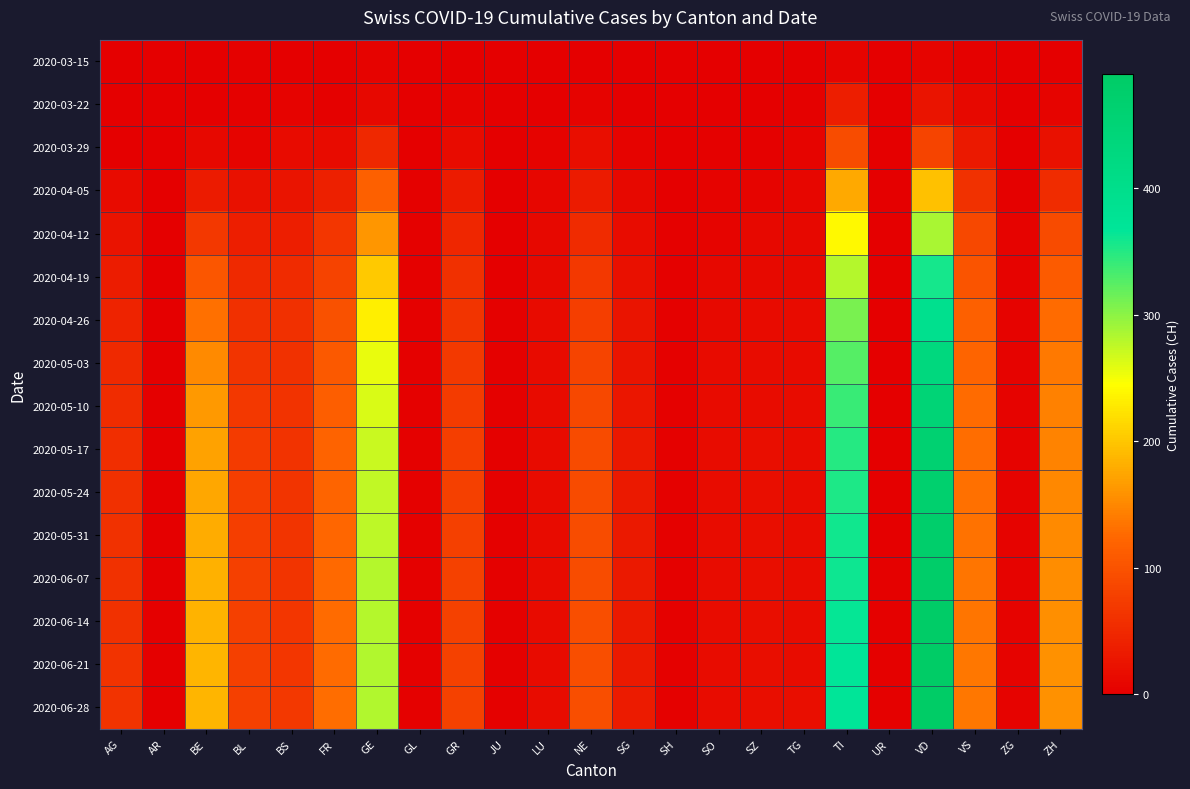

Reading right to left, extract all data points from this chart.

2020-03-15: ZH=1	ZG=0	VS=2	VD=6	UR=0	TI=6	TG=0	SZ=0	SO=0	SH=0	SG=0	NE=0	LU=0	JU=0	GR=0	GL=0	GE=4	FR=0	BS=0	BL=2	BE=0	AR=0	AG=0
2020-03-22: ZH=6	ZG=0	VS=11	VD=26	UR=0	TI=37	TG=3	SZ=0	SO=0	SH=0	SG=0	NE=4	LU=1	JU=0	GR=4	GL=0	GE=10	FR=3	BS=5	BL=3	BE=0	AR=0	AG=1
2020-03-29: ZH=22	ZG=1	VS=31	VD=84	UR=0	TI=93	TG=6	SZ=2	SO=2	SH=0	SG=5	NE=18	LU=5	JU=0	GR=15	GL=1	GE=48	FR=15	BS=15	BL=6	BE=10	AR=0	AG=0
2020-04-05: ZH=54	ZG=2	VS=60	VD=197	UR=1	TI=178	TG=8	SZ=6	SO=4	SH=1	SG=10	NE=33	LU=8	JU=0	GR=34	GL=2	GE=116	FR=40	BS=26	BL=22	BE=33	AR=0	AG=14
2020-04-12: ZH=90	ZG=4	VS=87	VD=286	UR=1	TI=241	TG=11	SZ=11	SO=7	SH=2	SG=16	NE=52	LU=10	JU=1	GR=47	GL=2	GE=161	FR=66	BS=38	BL=37	BE=67	AR=0	AG=23
2020-04-19: ZH=111	ZG=4	VS=103	VD=357	UR=1	TI=281	TG=13	SZ=13	SO=11	SH=3	SG=21	NE=67	LU=13	JU=1	GR=58	GL=3	GE=201	FR=81	BS=52	BL=51	BE=105	AR=1	AG=35
2020-04-26: ZH=127	ZG=4	VS=116	VD=394	UR=1	TI=310	TG=14	SZ=15	SO=13	SH=3	SG=25	NE=76	LU=14	JU=2	GR=65	GL=3	GE=232	FR=99	BS=58	BL=59	BE=131	AR=1	AG=43
2020-05-03: ZH=139	ZG=5	VS=122	VD=431	UR=1	TI=326	TG=15	SZ=16	SO=14	SH=3	SG=26	NE=83	LU=14	JU=2	GR=69	GL=3	GE=256	FR=108	BS=61	BL=65	BE=152	AR=1	AG=50
2020-05-10: ZH=144	ZG=5	VS=127	VD=449	UR=1	TI=339	TG=16	SZ=17	SO=15	SH=3	SG=28	NE=87	LU=15	JU=2	GR=72	GL=3	GE=264	FR=114	BS=62	BL=68	BE=163	AR=1	AG=55
2020-05-17: ZH=147	ZG=5	VS=130	VD=462	UR=1	TI=349	TG=16	SZ=18	SO=16	SH=3	SG=30	NE=90	LU=15	JU=2	GR=75	GL=3	GE=270	FR=119	BS=63	BL=72	BE=171	AR=1	AG=57
2020-05-24: ZH=151	ZG=5	VS=132	VD=469	UR=1	TI=354	TG=17	SZ=18	SO=16	SH=3	SG=31	NE=91	LU=15	JU=2	GR=77	GL=3	GE=274	FR=122	BS=64	BL=75	BE=175	AR=1	AG=59
2020-05-31: ZH=153	ZG=5	VS=133	VD=476	UR=1	TI=358	TG=17	SZ=18	SO=17	SH=3	SG=32	NE=92	LU=15	JU=3	GR=78	GL=3	GE=277	FR=124	BS=65	BL=76	BE=179	AR=1	AG=60
2020-06-07: ZH=155	ZG=5	VS=134	VD=481	UR=2	TI=361	TG=17	SZ=18	SO=17	SH=3	SG=32	NE=93	LU=15	JU=3	GR=79	GL=3	GE=280	FR=126	BS=65	BL=77	BE=182	AR=1	AG=61
2020-06-14: ZH=156	ZG=5	VS=135	VD=485	UR=2	TI=364	TG=17	SZ=18	SO=17	SH=3	SG=32	NE=94	LU=15	JU=3	GR=79	GL=3	GE=281	FR=127	BS=66	BL=77	BE=184	AR=1	AG=61
2020-06-21: ZH=157	ZG=5	VS=136	VD=488	UR=2	TI=366	TG=17	SZ=18	SO=17	SH=3	SG=32	NE=95	LU=15	JU=3	GR=80	GL=3	GE=282	FR=128	BS=66	BL=78	BE=186	AR=1	AG=62
2020-06-28: ZH=158	ZG=5	VS=137	VD=490	UR=2	TI=368	TG=18	SZ=18	SO=17	SH=3	SG=33	NE=95	LU=16	JU=3	GR=80	GL=3	GE=282	FR=129	BS=67	BL=78	BE=187	AR=1	AG=62